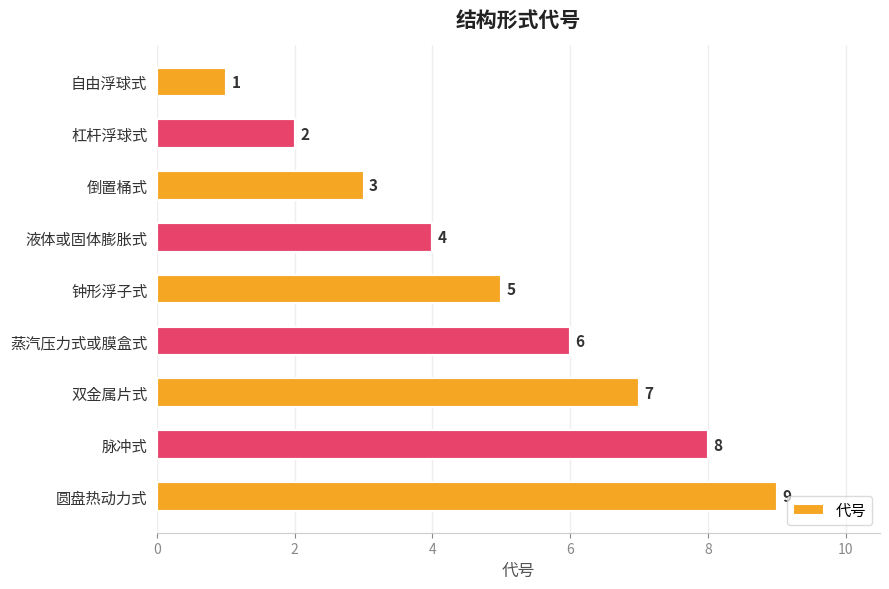

What is the sum of all values?

45